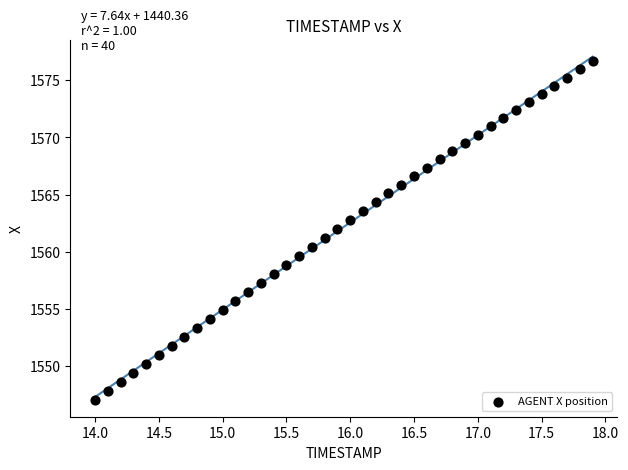

What is the range of Y values (max minus min)?

29.6